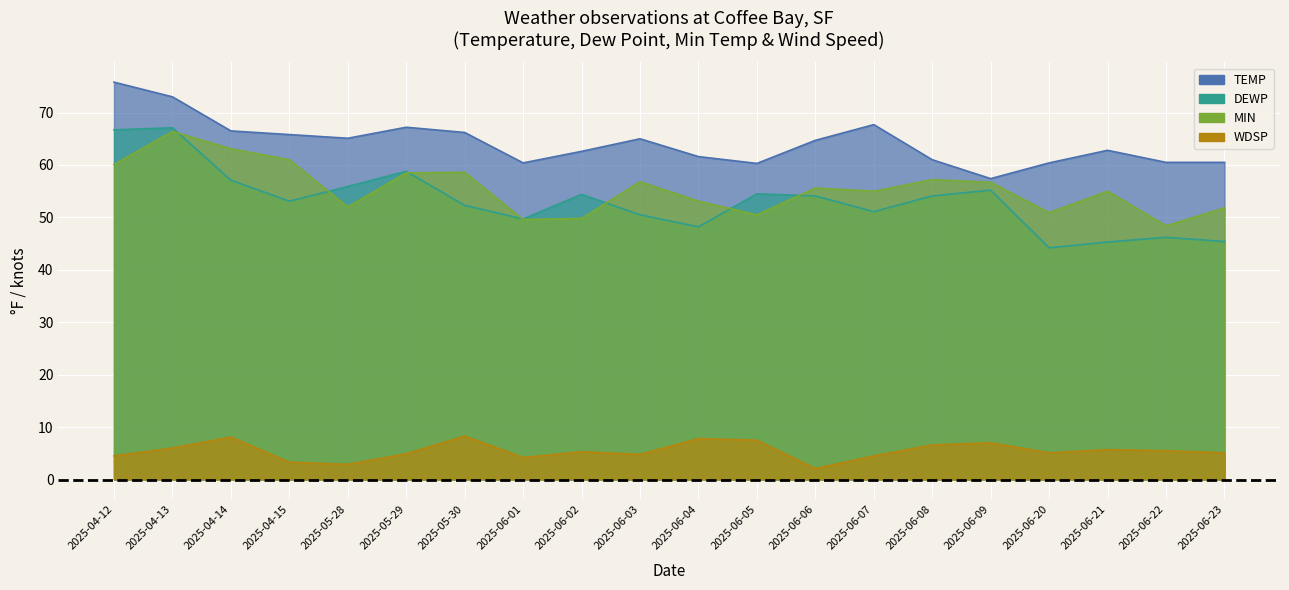

What are all the series names shown in the legend?

TEMP, DEWP, MIN, WDSP